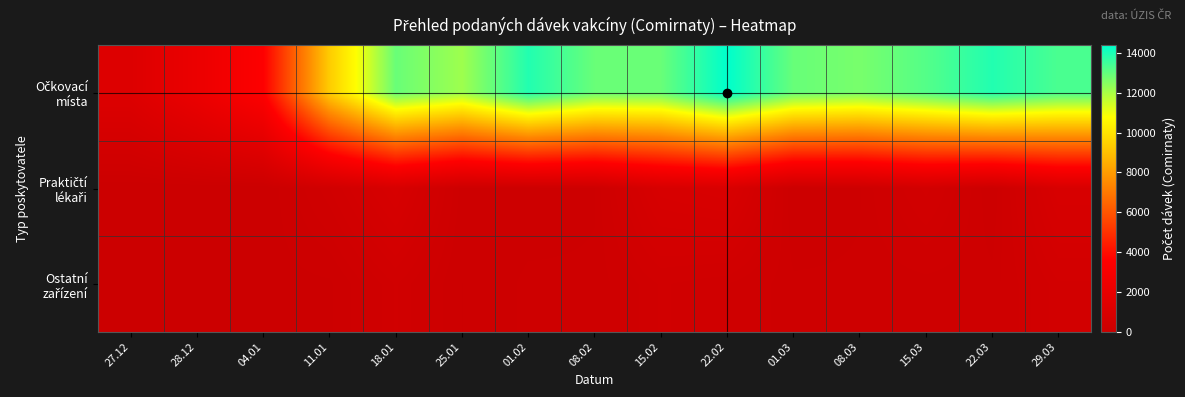

Rank the series by their maximum value, from lowest to highest.

Ostatní zařízení, Praktičtí lékaři, Očkovací místa